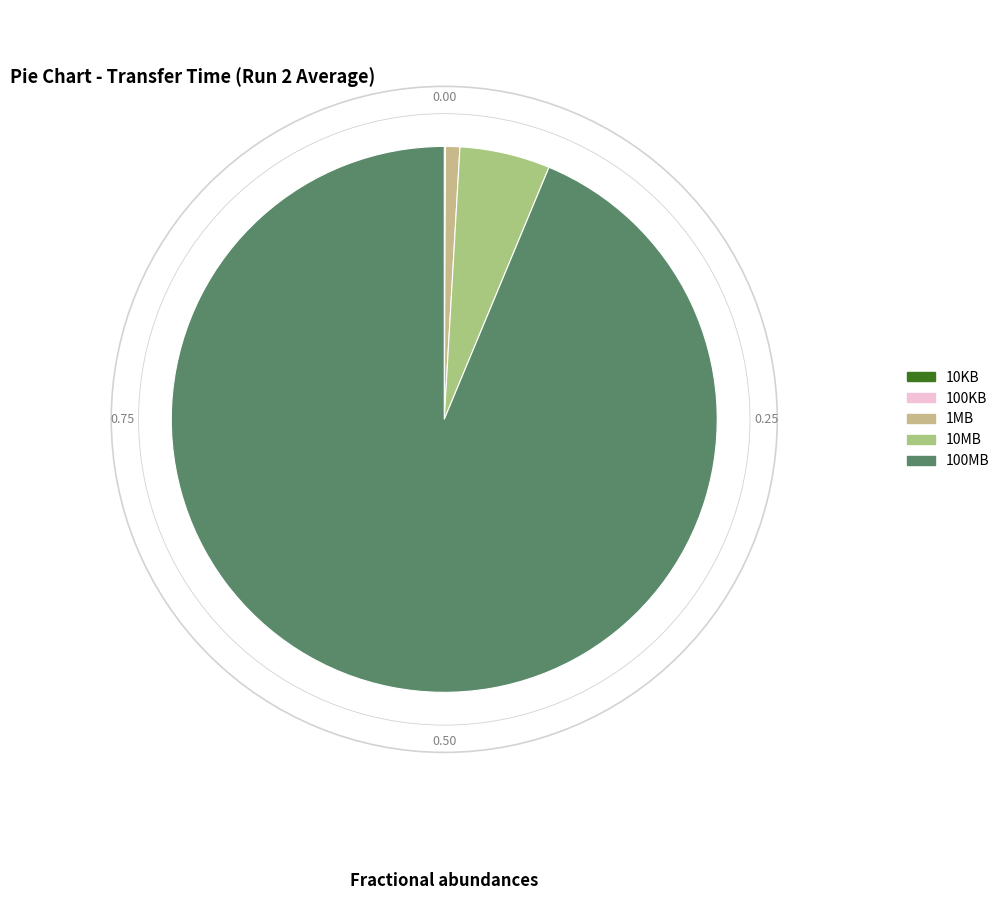

Is 10MB the majority of the pie?

No